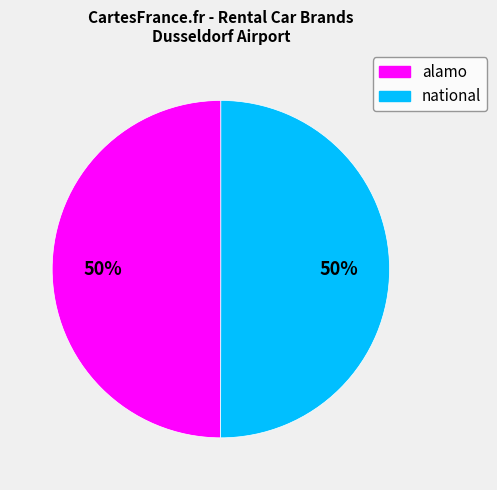

The national slice represents 63% of the pie. True or false?

False